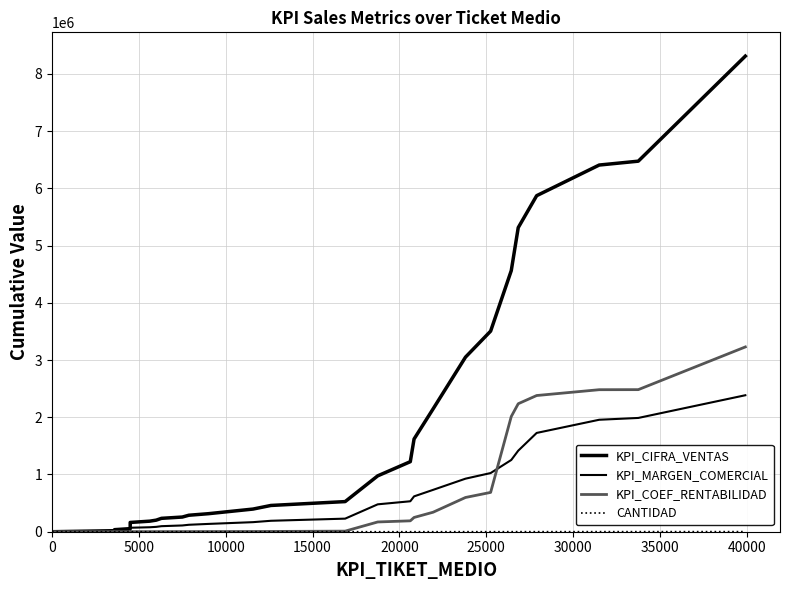

What is the value of the KPI_MARGEN_COMERCIAL point at the 23rd from the left?

109433